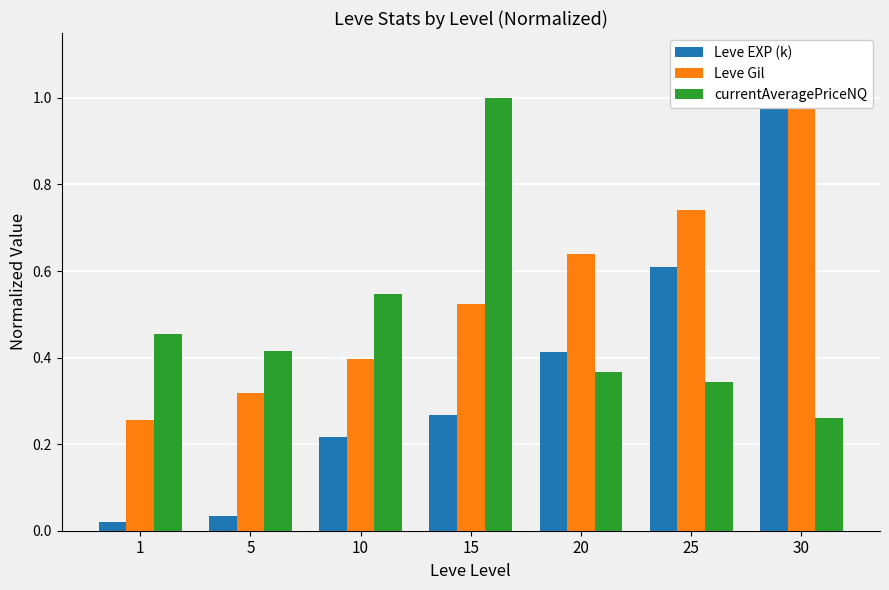

At which label does Leve EXP (k) reach its peak?

30